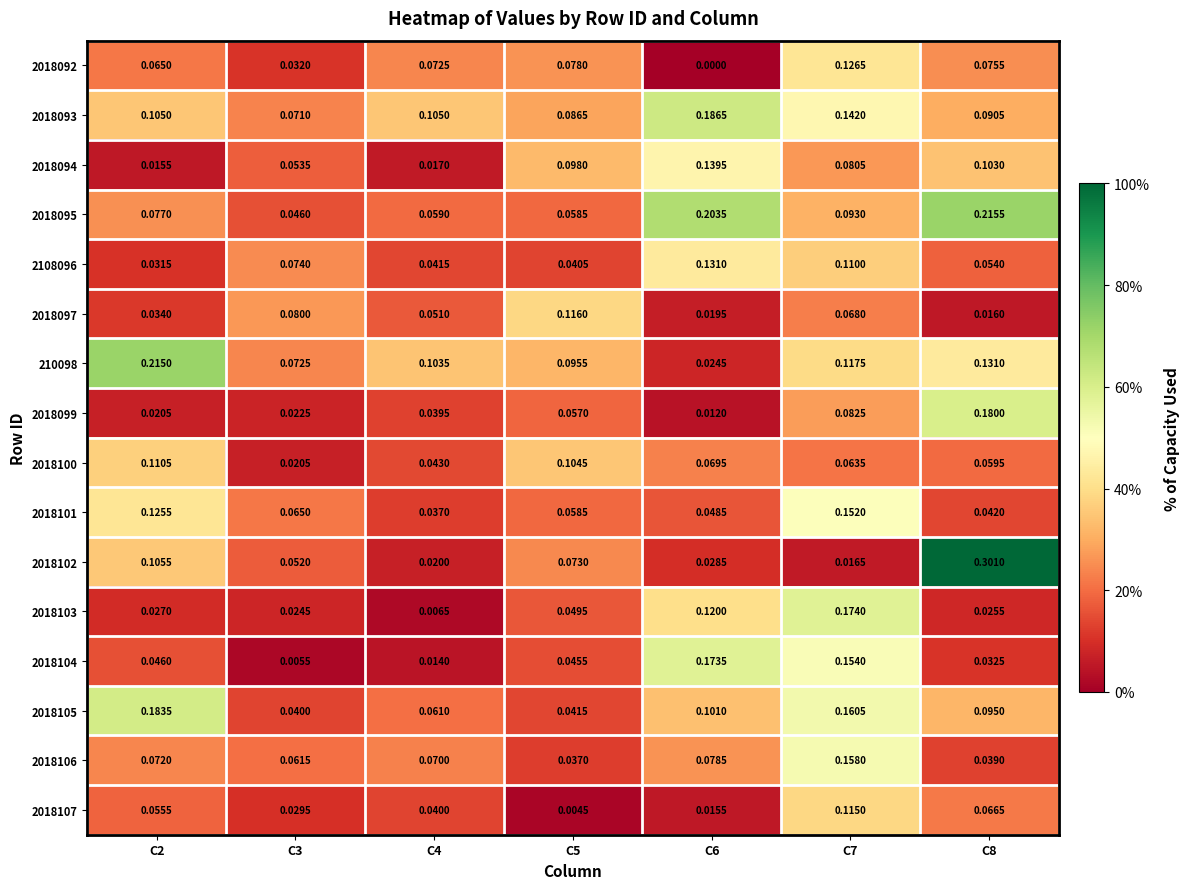

Is the value of 210098 at C4 greater than the value of 2018104 at C2?

Yes